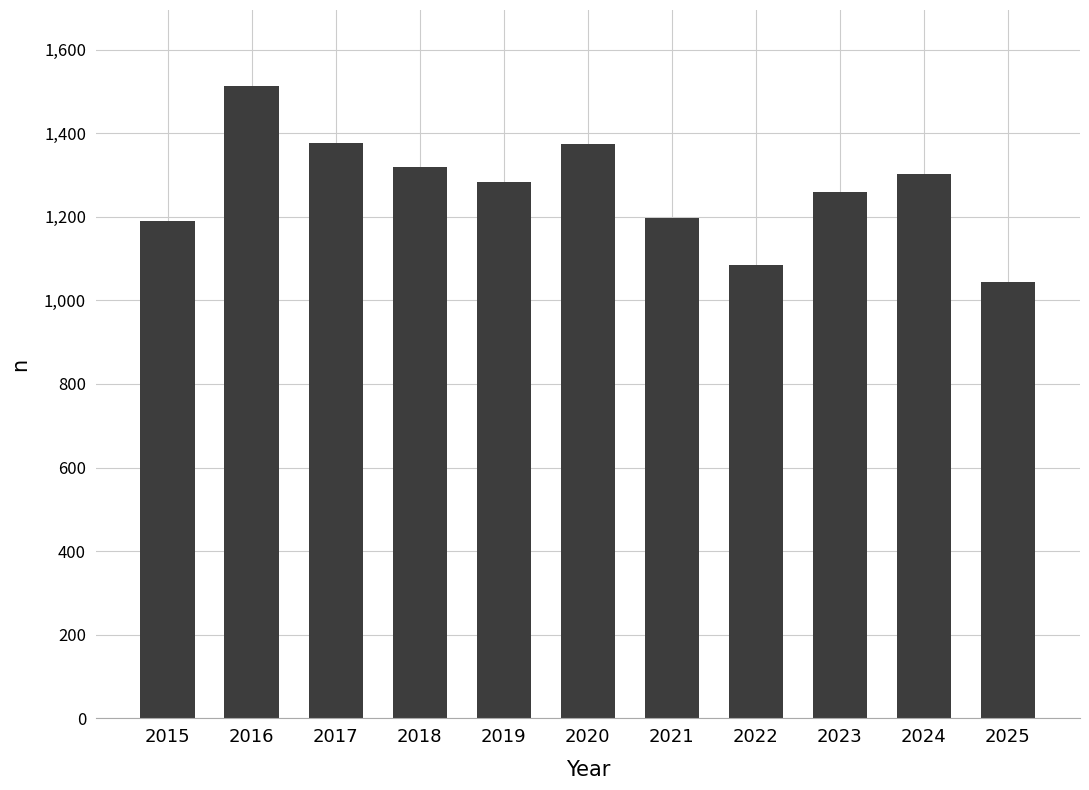

The value at 2023 is 1776. True or false?

False